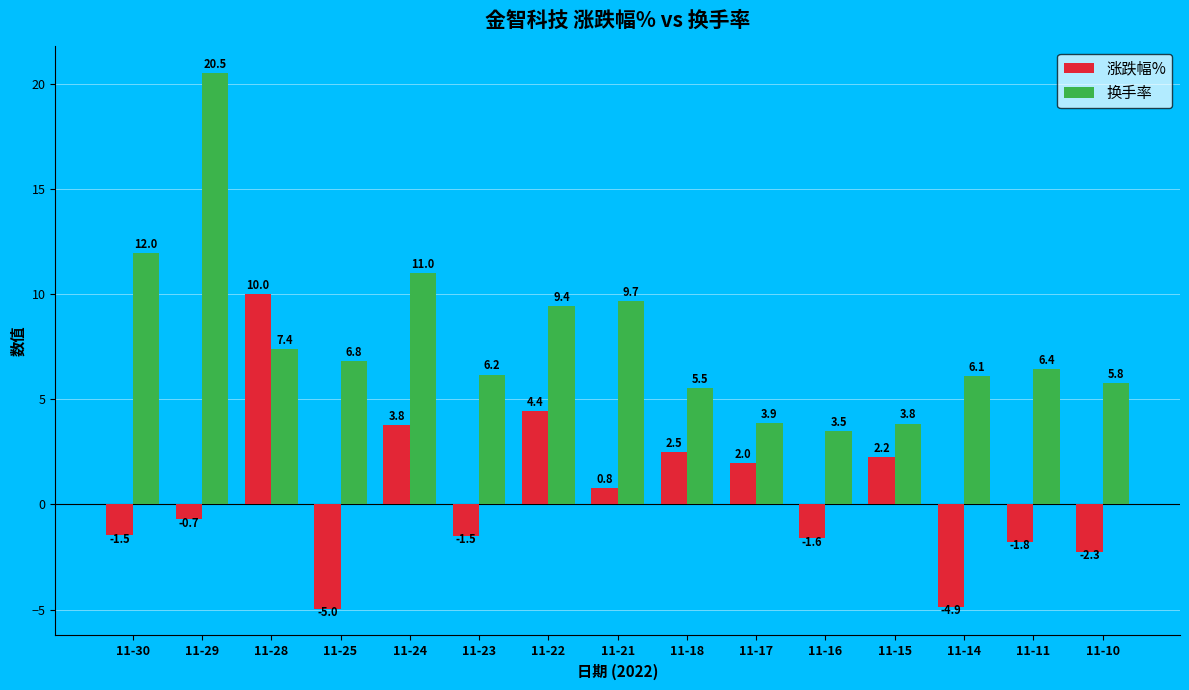

How many values in the 涨跌幅% series exceed 0?

7